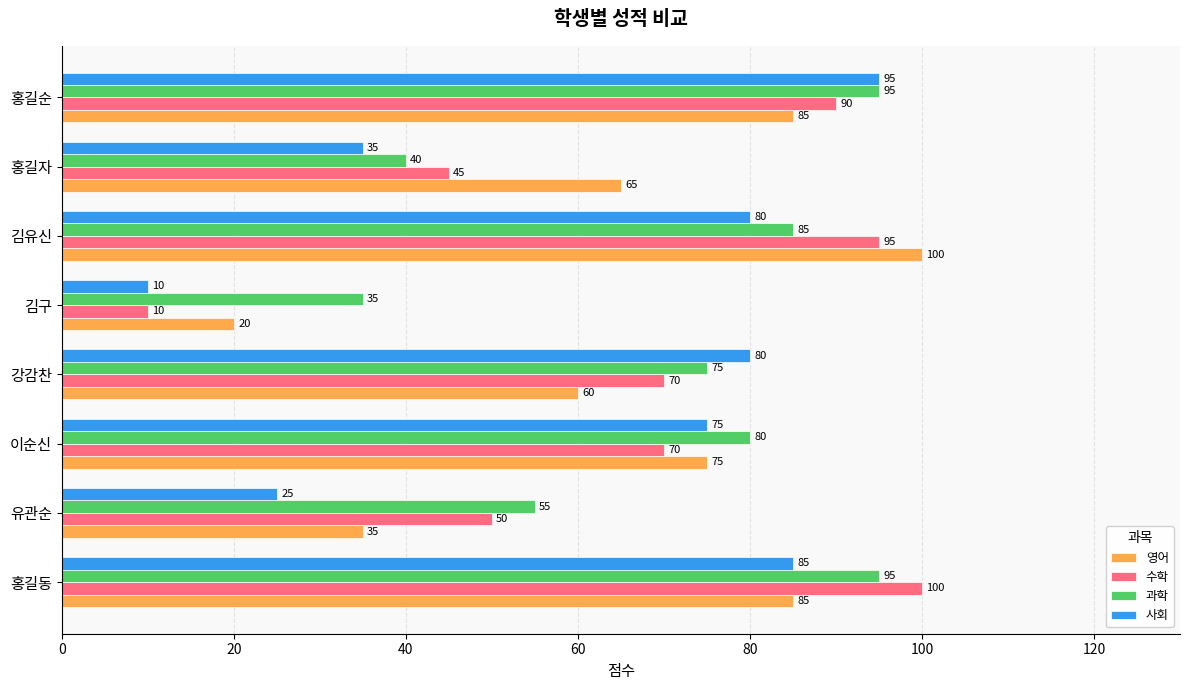

What are all the series names shown in the legend?

영어, 수학, 과학, 사회